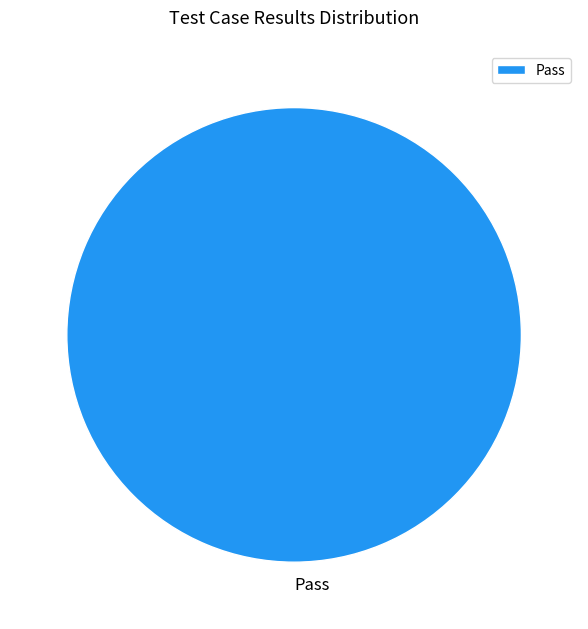

Does Pass represent more than half of the total?

Yes